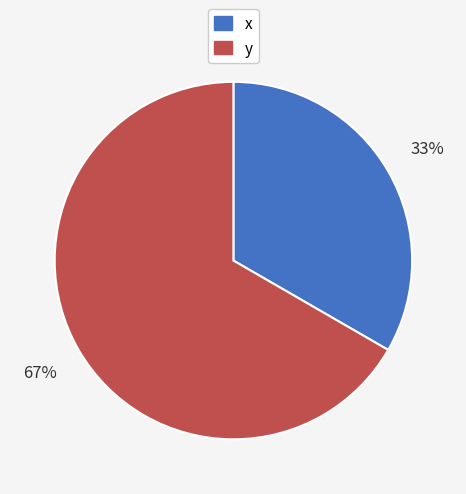

Is there a majority slice in this chart?

Yes